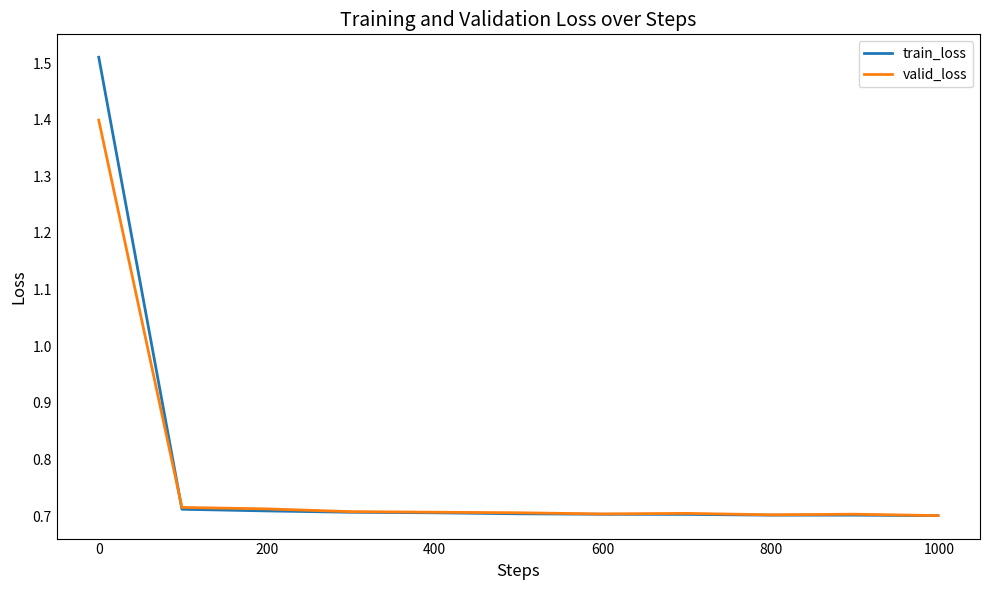

Rank the series by their maximum value, from highest to lowest.

train_loss, valid_loss